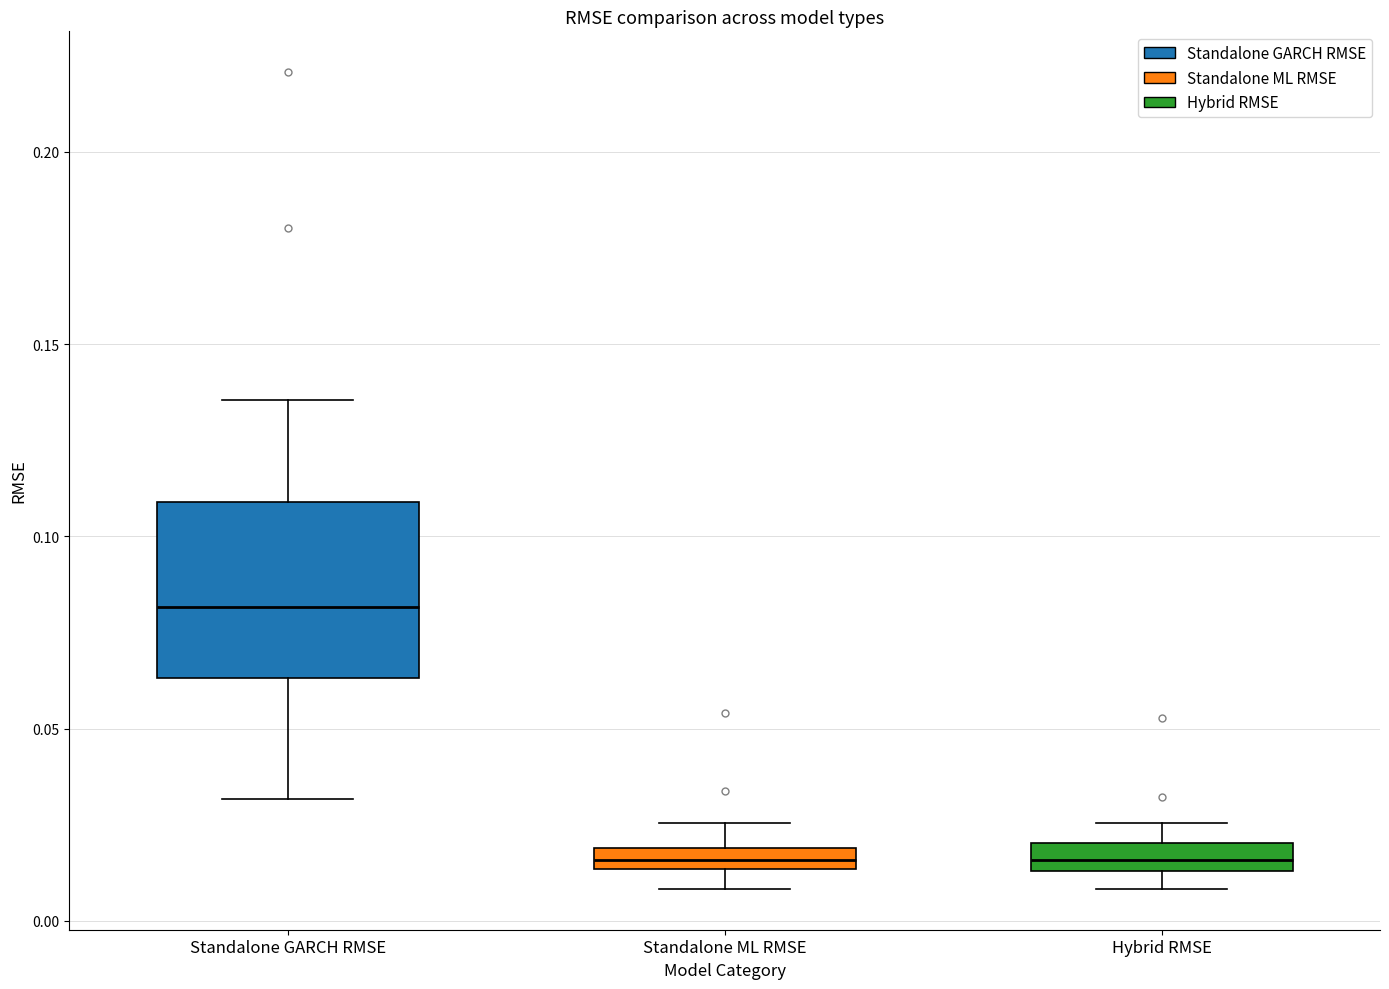

Where does the median line of the box for Standalone GARCH RMSE sit on the y-axis? The values are not printed on the chart, so give them approximately, as read against the axis.

0.080